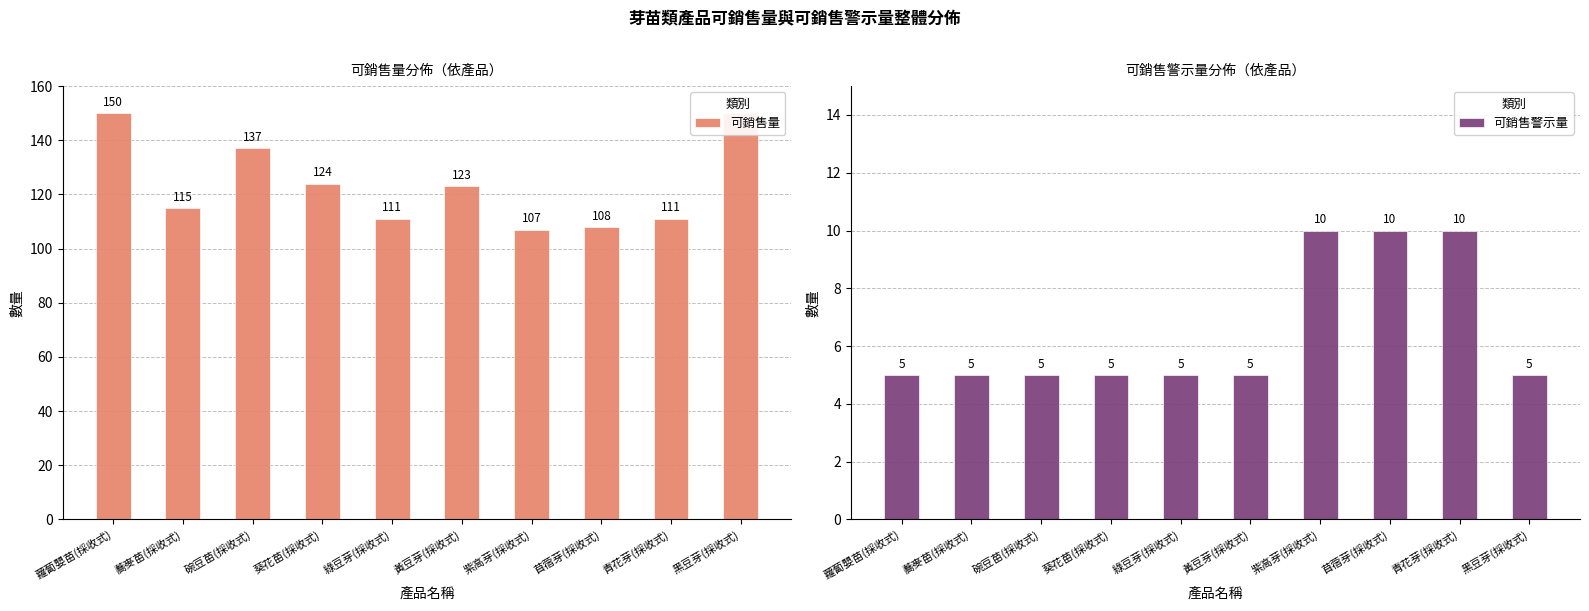

At 青花芽(採收式), list the series in order from smallest to largest.

可銷售警示量, 可銷售量